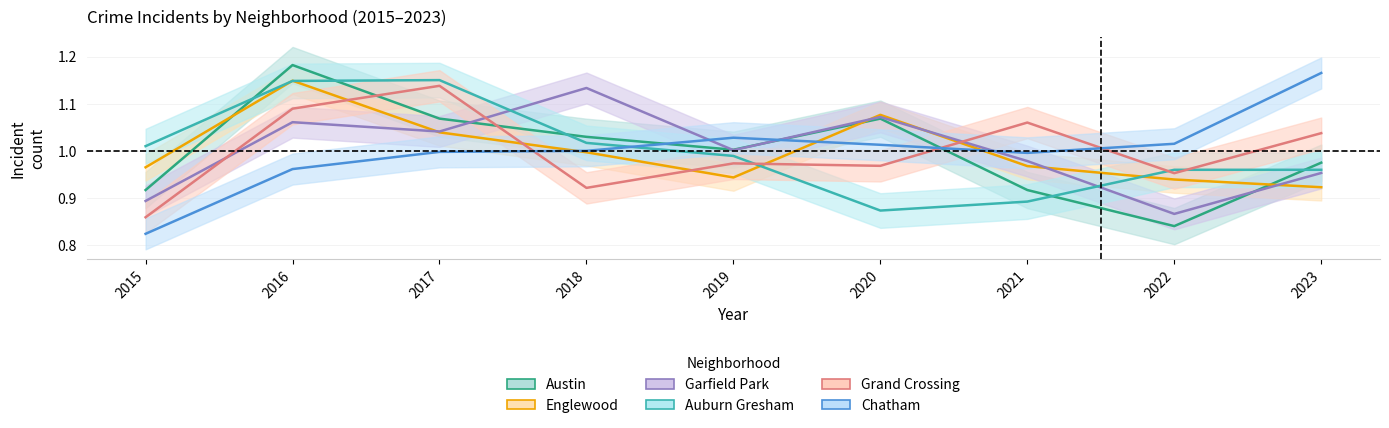

Between which two adjacent categories do Grand Crossing and Englewood first intersect?

2016 and 2017